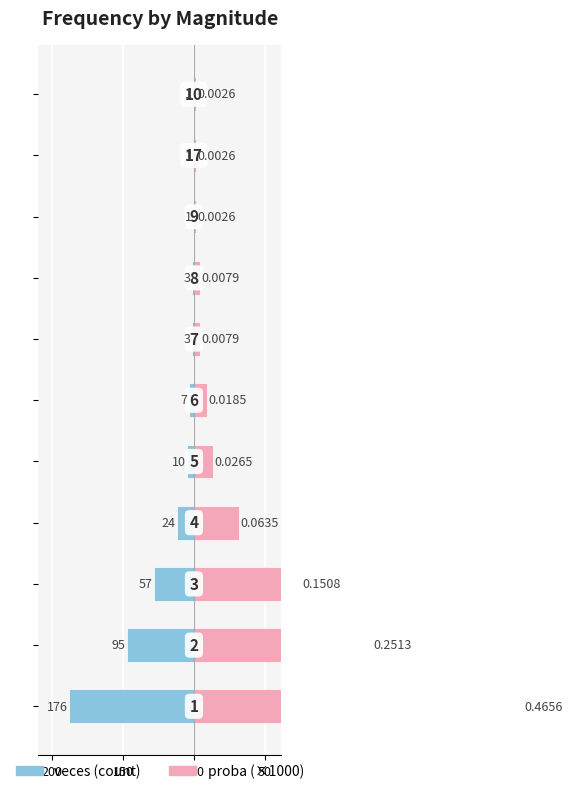

How many values in the proba (×1000) series are below 18?

5